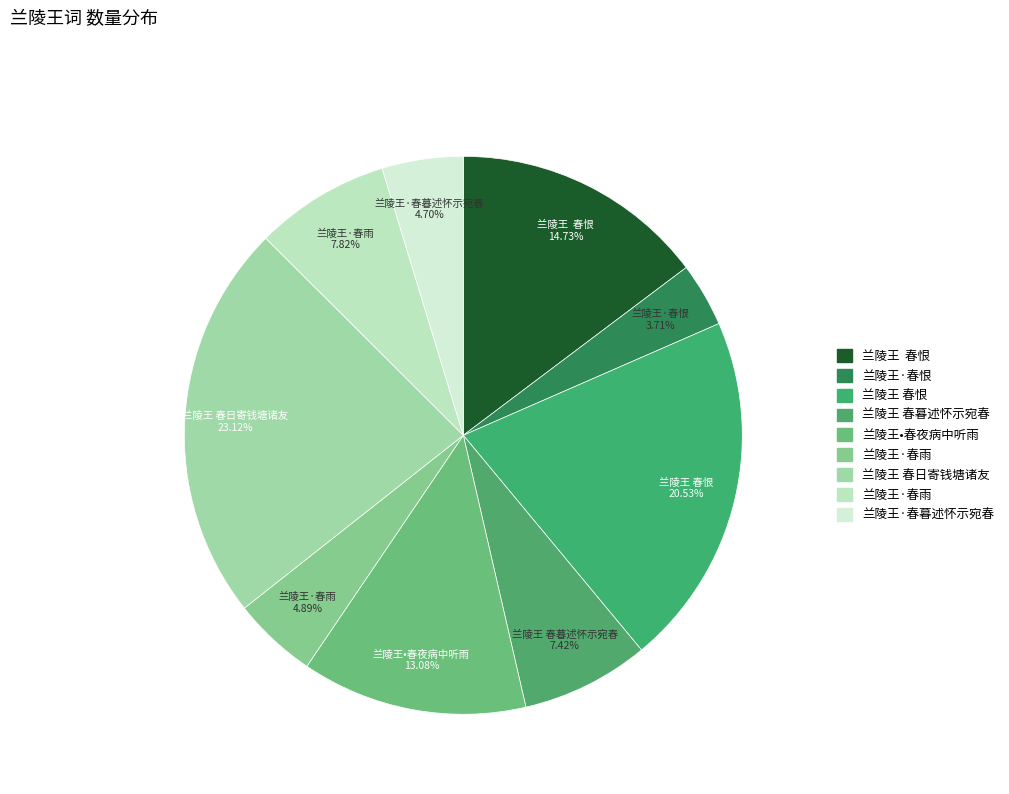

How many slices are in this pie chart?

9